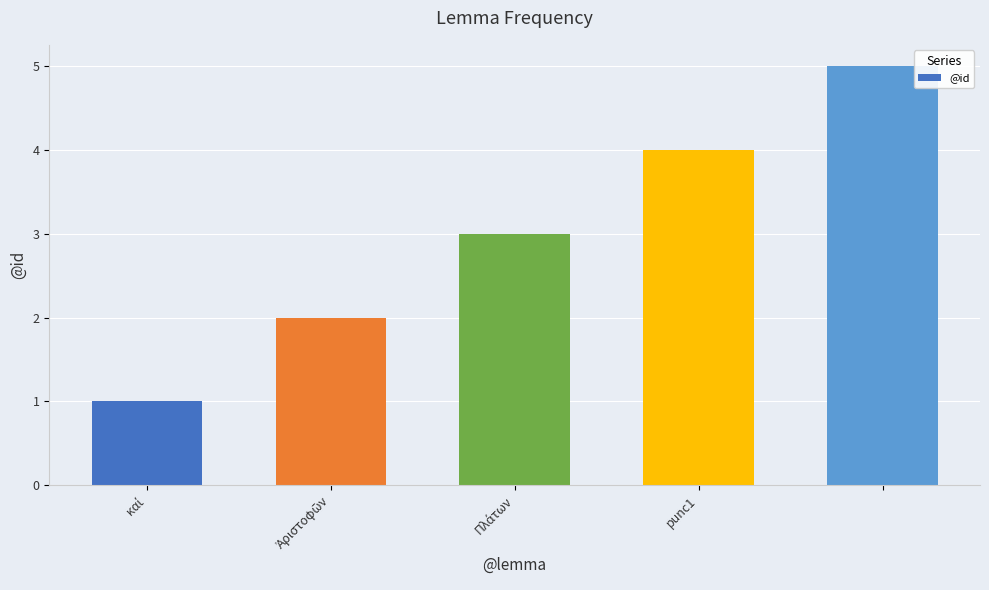

What is the value of the 4th bar from the left?

4